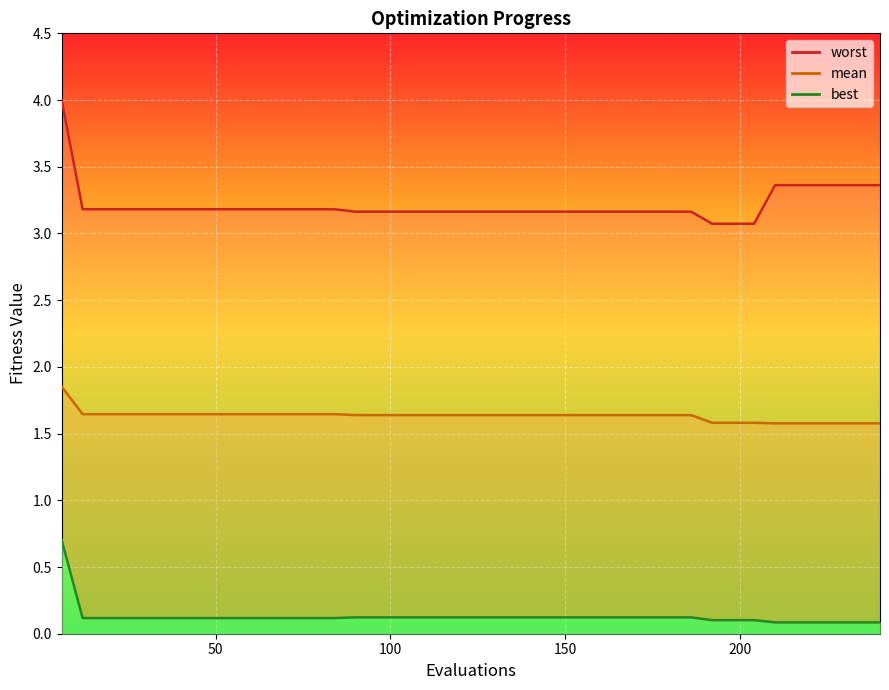

Which has a higher value, 108 or 102?

108